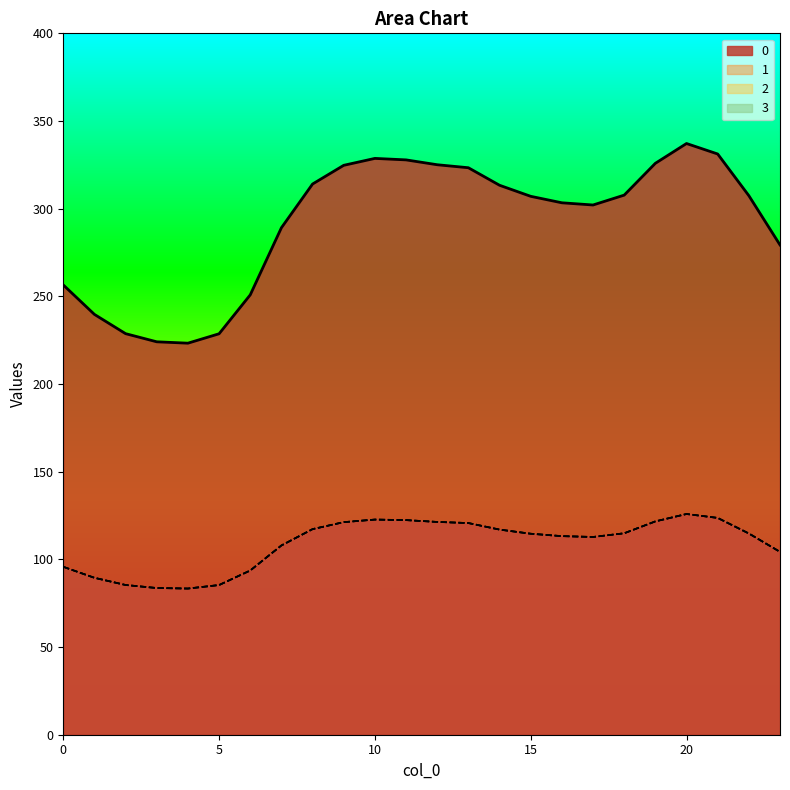

What is the difference between the highest and lowest values at 19?

204.2